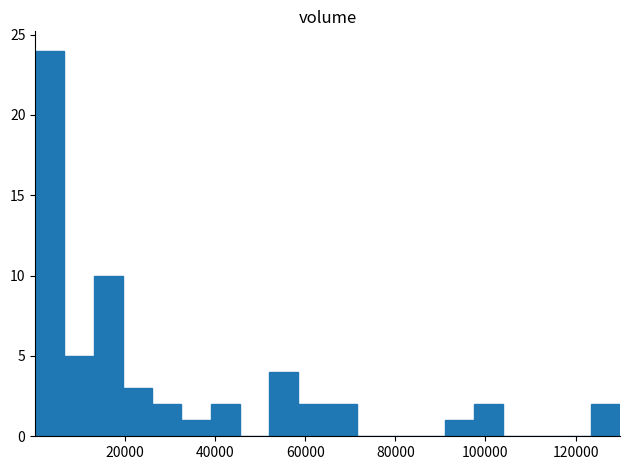

Read against the x-axis, roughly where is the centre of the tallest bar?

4000